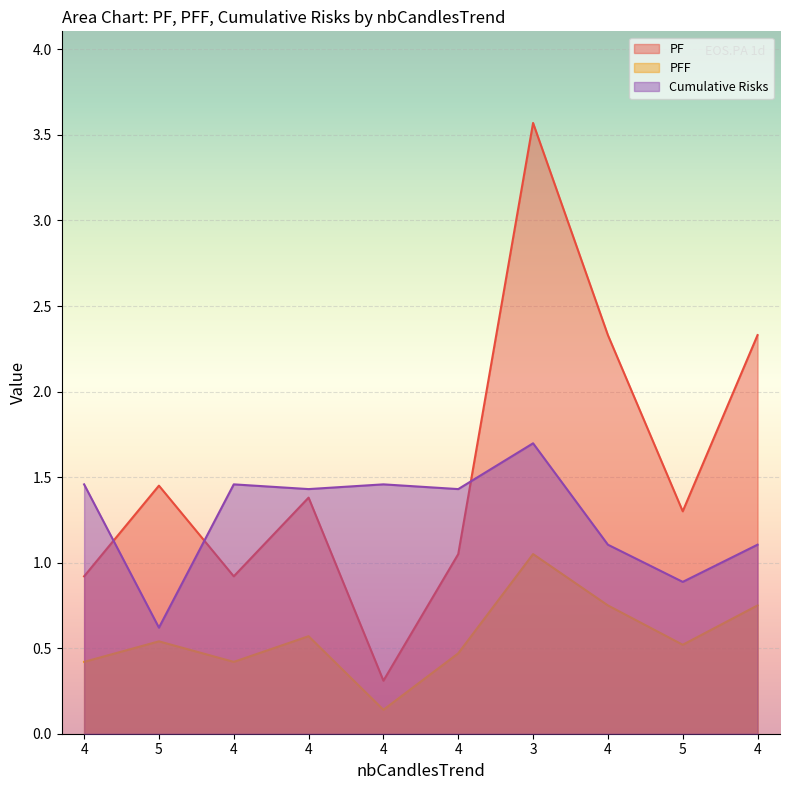

Rank the series by their maximum value, from lowest to highest.

PFF, Cumulative Risks, PF